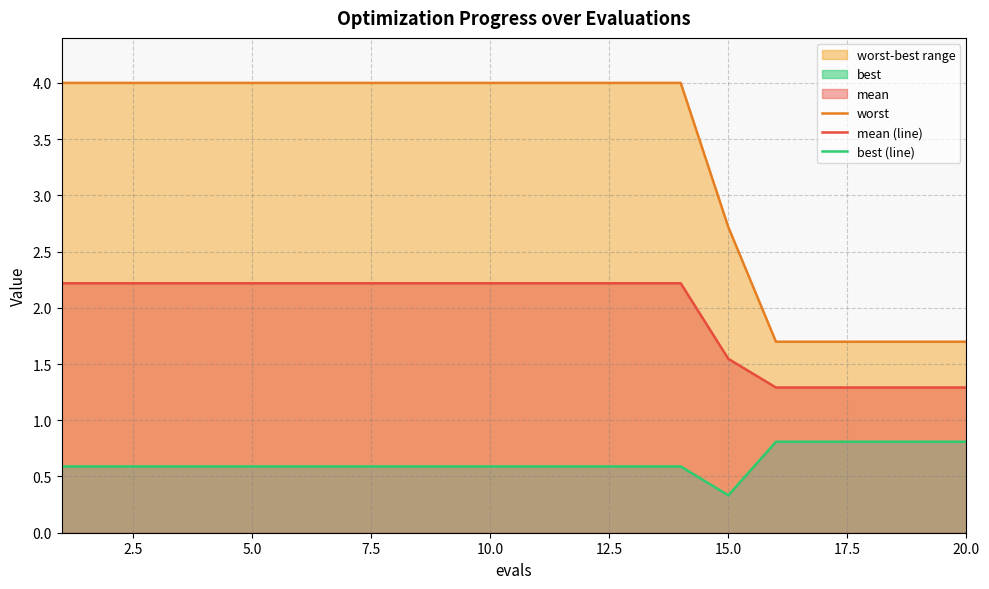

List the series in order of their overall mean, lowest first.

best (line), mean (line), worst